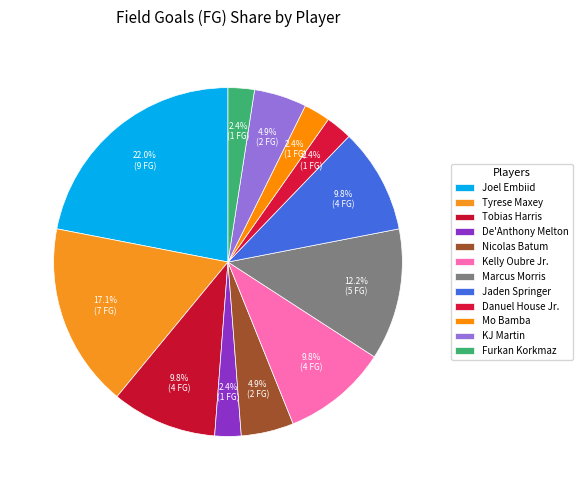

What is the total percentage of Kelly Oubre Jr. and Tobias Harris?

19.5%